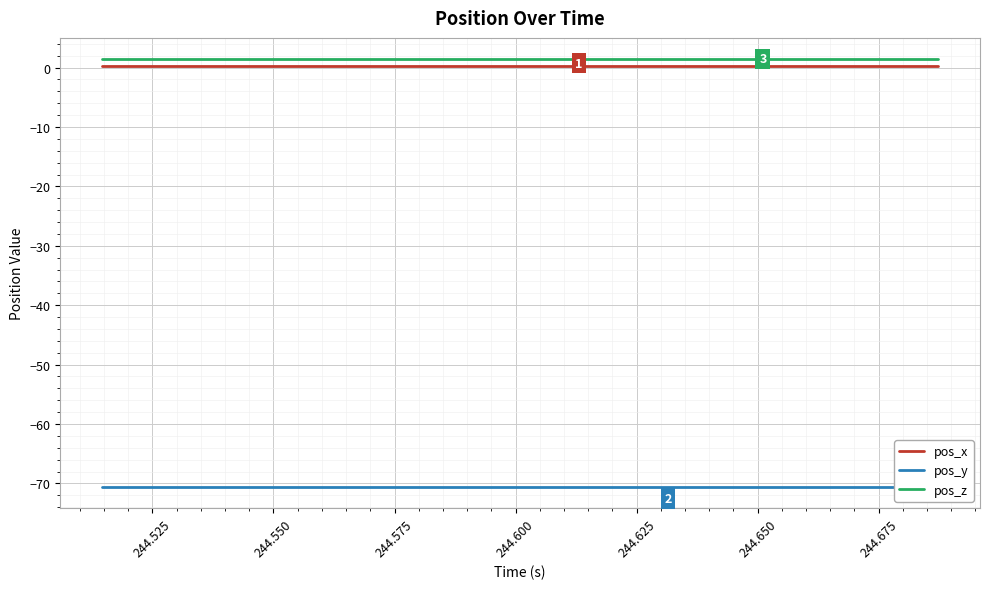

True or false: pos_z and pos_x intersect in this chart.

False